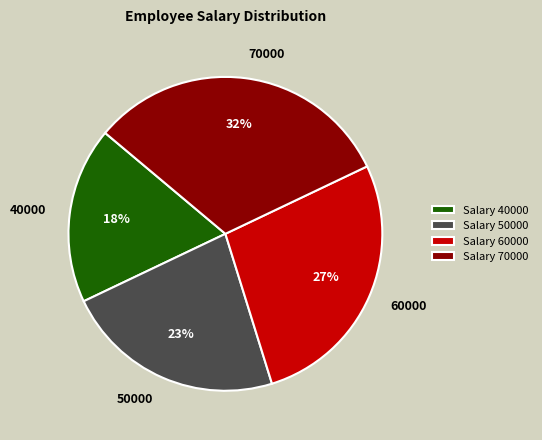

True or false: Salary 50000 accounts for 23% of the total.

True